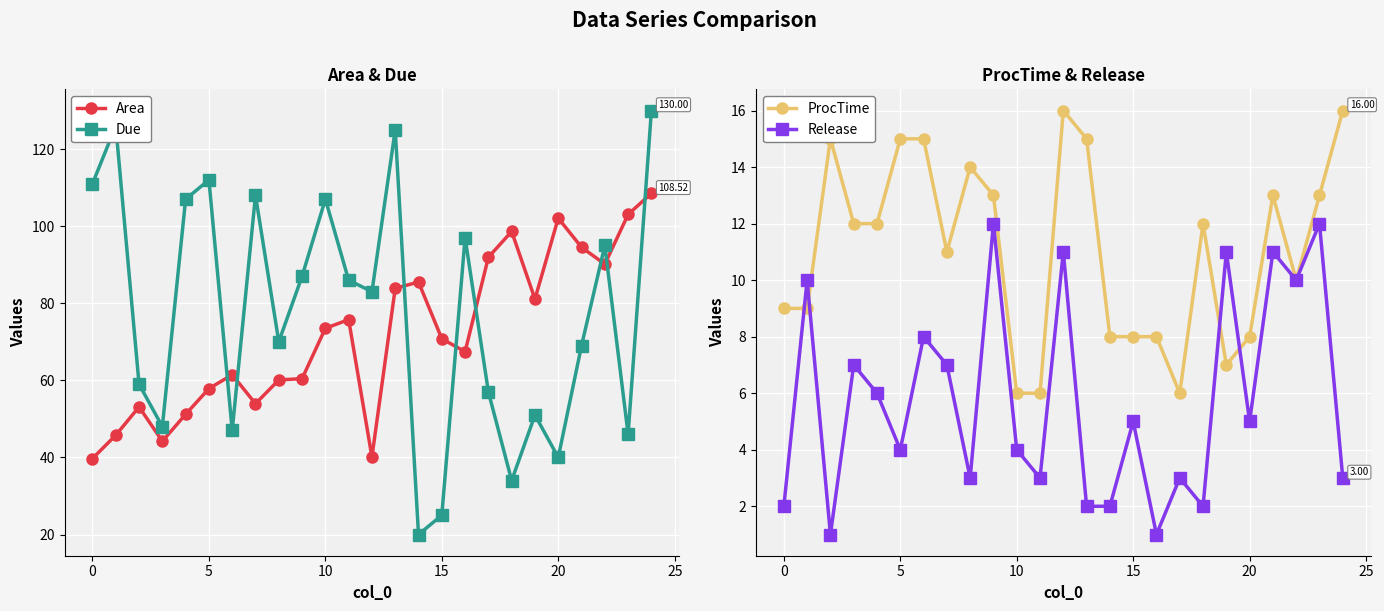

What is the sum of all ProcTime values?

277